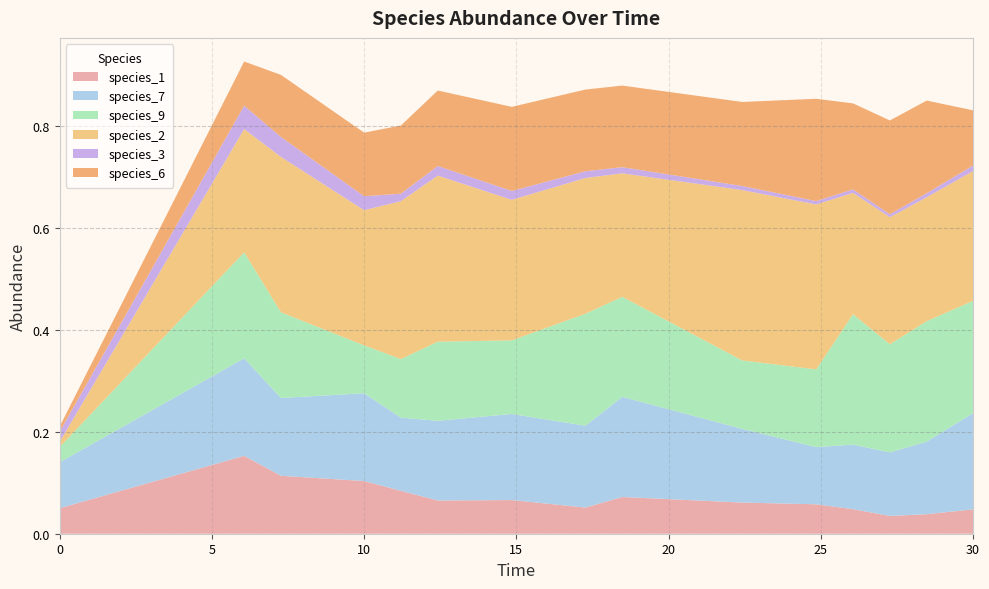

Reading right to left, transcribe all the data shown in this chart.

species_1: 14=0.0	13=0.0	12=0.0	11=0.0	10=0.1	9=0.1	8=0.1	7=0.1	6=0.1	5=0.1	4=0.1	3=0.1	2=0.1	1=0.2	0=0.1
species_7: 14=0.2	13=0.1	12=0.1	11=0.1	10=0.1	9=0.1	8=0.2	7=0.2	6=0.2	5=0.2	4=0.1	3=0.2	2=0.2	1=0.2	0=0.1
species_9: 14=0.2	13=0.2	12=0.2	11=0.3	10=0.2	9=0.1	8=0.2	7=0.2	6=0.1	5=0.2	4=0.1	3=0.1	2=0.2	1=0.2	0=0.0
species_2: 14=0.3	13=0.2	12=0.2	11=0.2	10=0.3	9=0.3	8=0.2	7=0.3	6=0.3	5=0.3	4=0.3	3=0.3	2=0.3	1=0.2	0=0.0
species_3: 14=0.0	13=0.0	12=0.0	11=0.0	10=0.0	9=0.0	8=0.0	7=0.0	6=0.0	5=0.0	4=0.0	3=0.0	2=0.0	1=0.0	0=0.0
species_6: 14=0.1	13=0.2	12=0.2	11=0.2	10=0.2	9=0.2	8=0.2	7=0.2	6=0.2	5=0.1	4=0.1	3=0.1	2=0.1	1=0.1	0=0.0